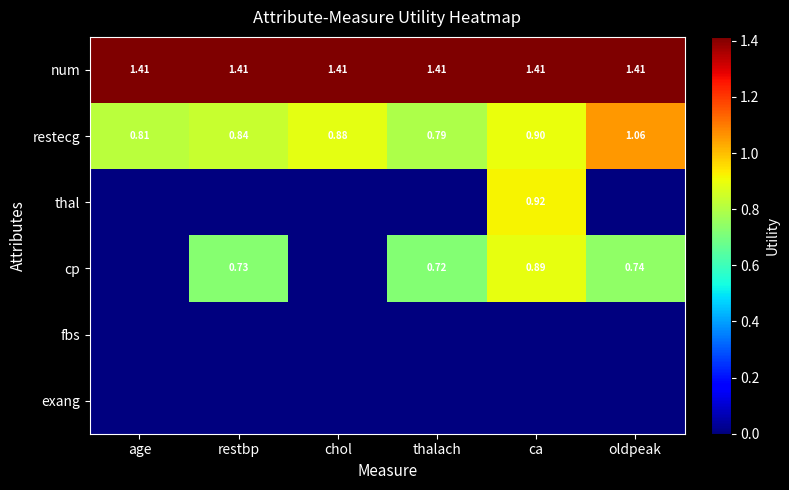

At how many categories does at least one series exceed 1?

6